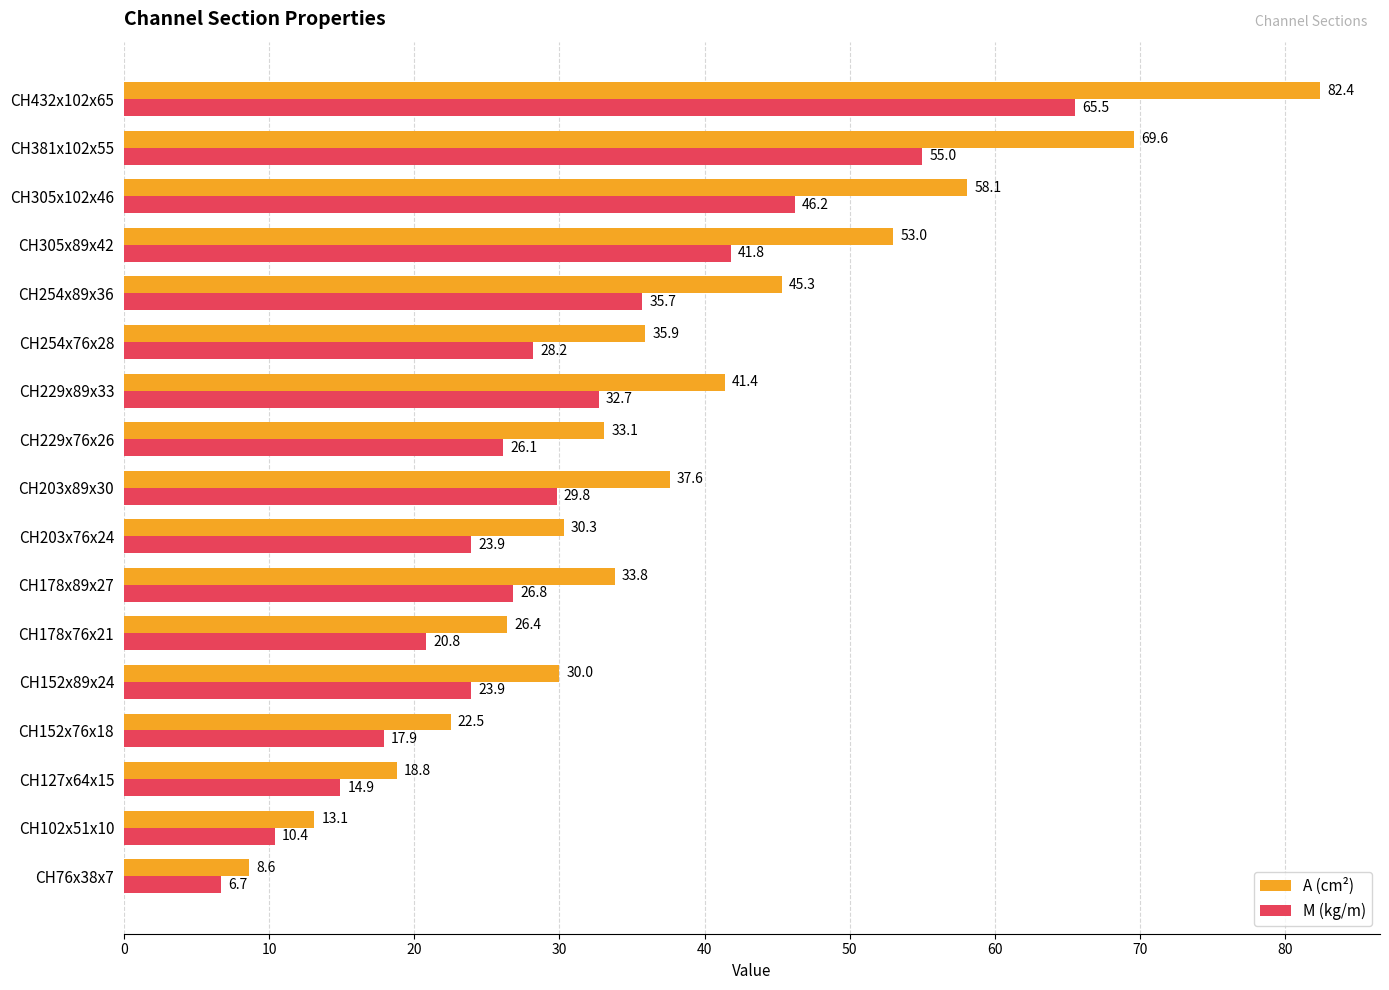

At which category is the sum across all series the highest?

CH432x102x65